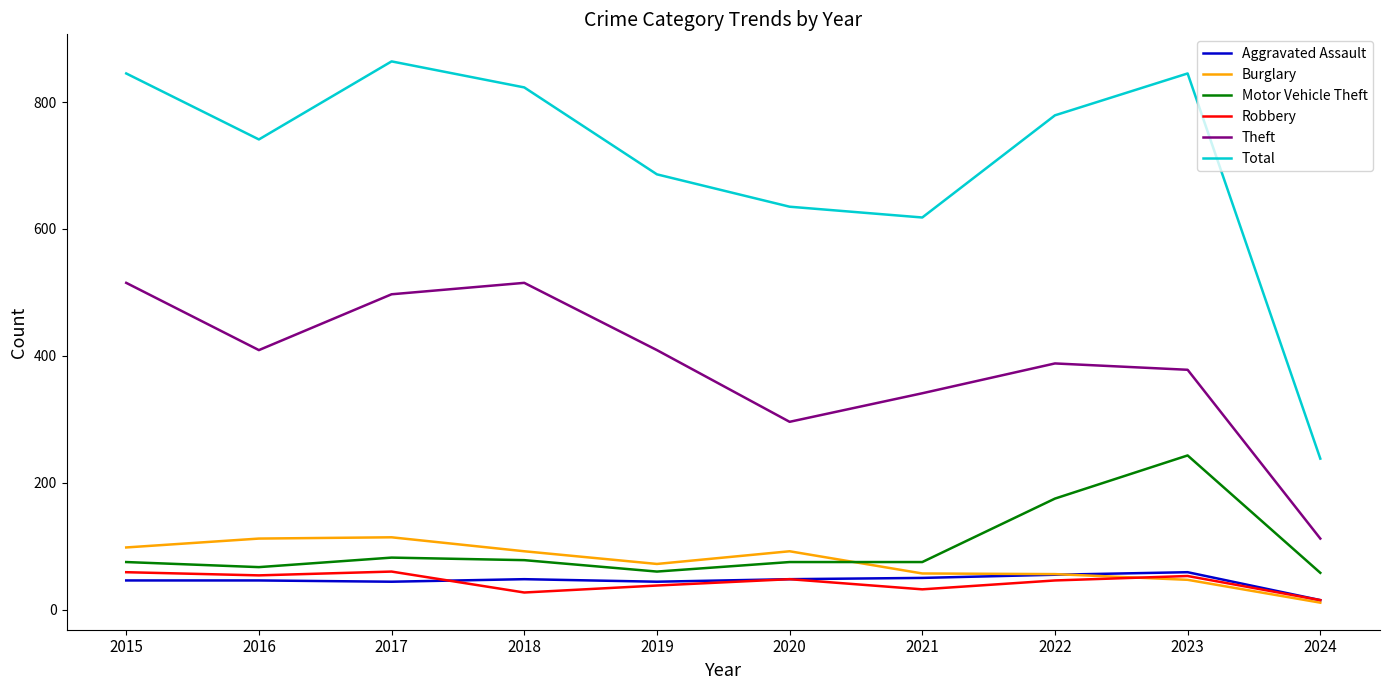

Read the Aggravated Assault value at 2018.

48